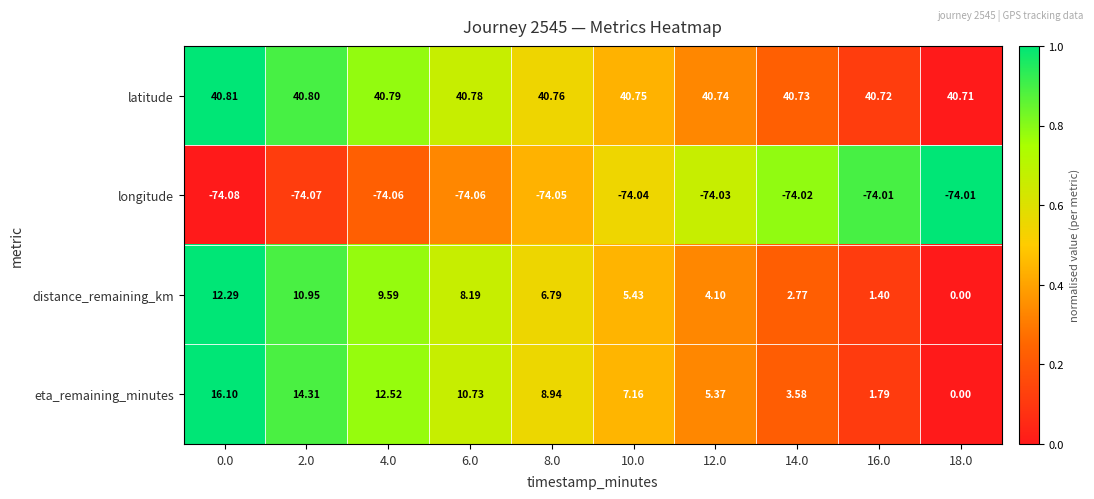

Which series has the widest spread of values?

eta_remaining_minutes